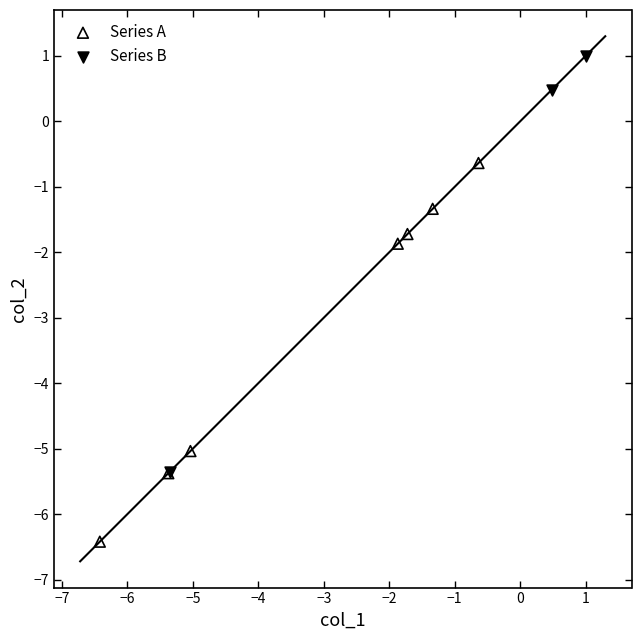

Which series has the widest spread of Y values?

Series B